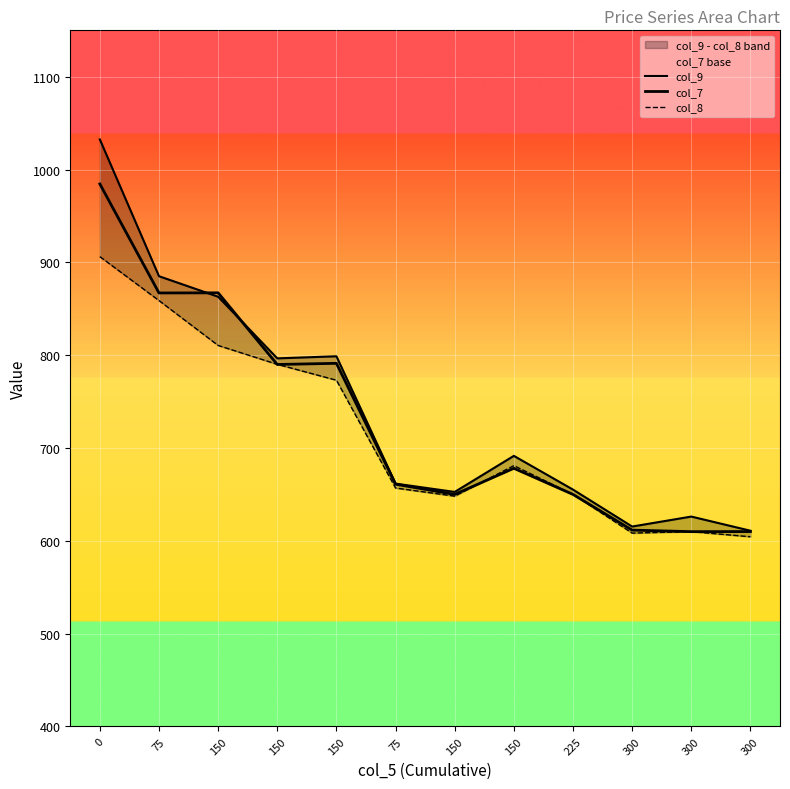

How many intersections are there between col_7 and col_9?

2